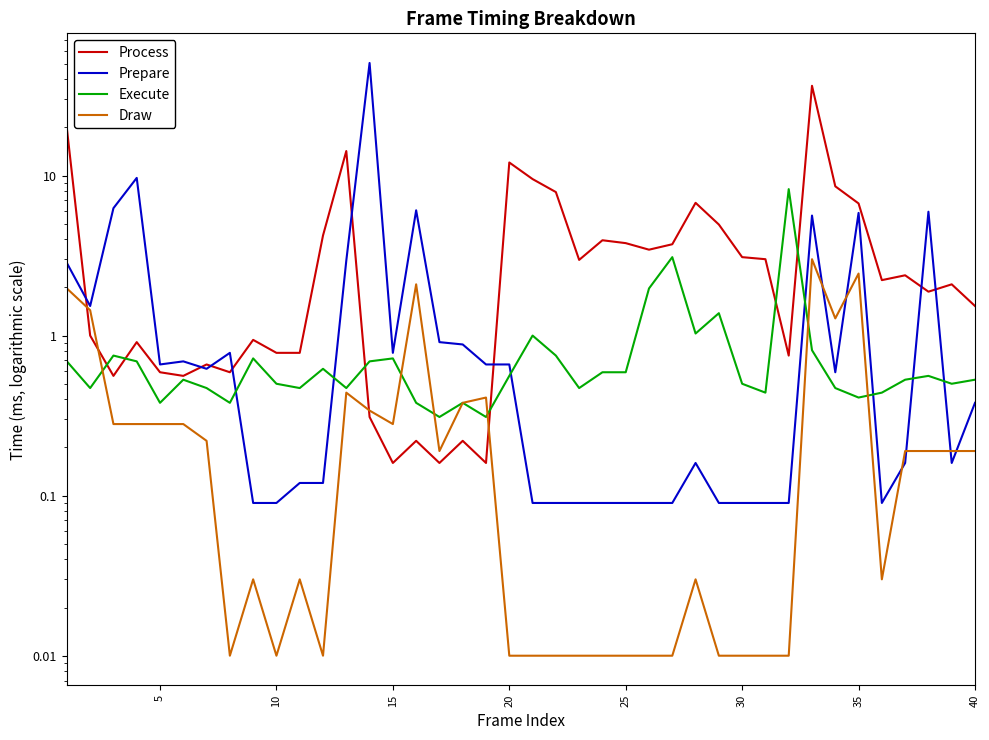

How many categories are shown in the chart?

40